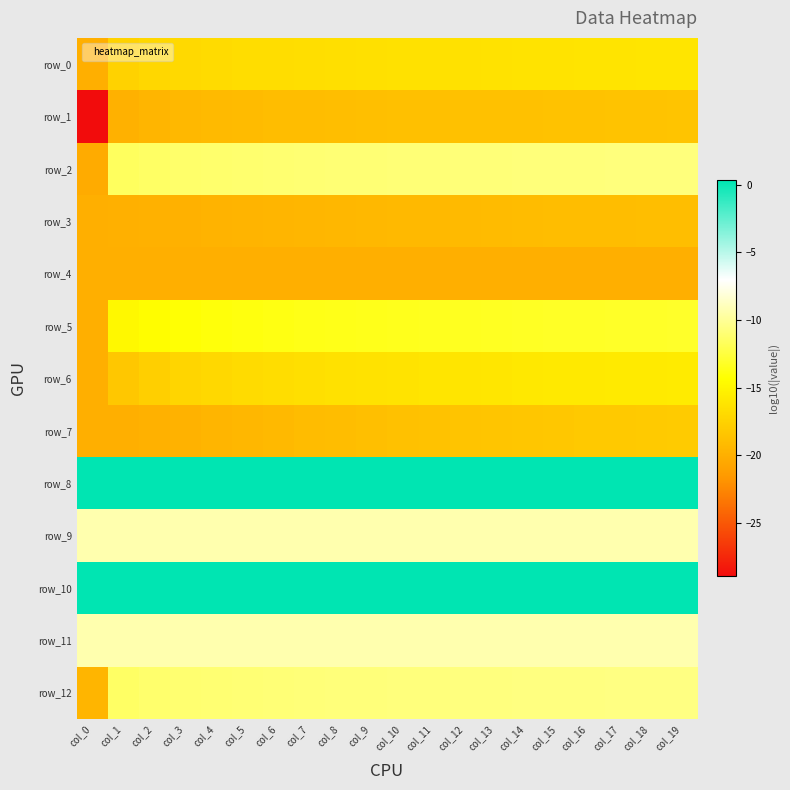

Reading right to left, what are all the values shown in this chart?

row_0: col_19=-16.2	col_18=-16.2	col_17=-16.2	col_16=-16.3	col_15=-16.3	col_14=-16.3	col_13=-16.3	col_12=-16.4	col_11=-16.4	col_10=-16.5	col_9=-16.5	col_8=-16.6	col_7=-16.6	col_6=-16.7	col_5=-16.8	col_4=-16.9	col_3=-17.0	col_2=-17.2	col_1=-17.5	col_0=-20.0
row_1: col_19=-18.5	col_18=-18.6	col_17=-18.6	col_16=-18.6	col_15=-18.6	col_14=-18.7	col_13=-18.7	col_12=-18.7	col_11=-18.8	col_10=-18.8	col_9=-18.9	col_8=-18.9	col_7=-19.0	col_6=-19.0	col_5=-19.1	col_4=-19.2	col_3=-19.4	col_2=-19.5	col_1=-19.8	col_0=-28.9
row_2: col_19=-10.7	col_18=-10.8	col_17=-10.8	col_16=-10.8	col_15=-10.8	col_14=-10.8	col_13=-10.9	col_12=-10.9	col_11=-10.9	col_10=-10.9	col_9=-11.0	col_8=-11.0	col_7=-11.0	col_6=-11.1	col_5=-11.1	col_4=-11.2	col_3=-11.3	col_2=-11.4	col_1=-11.6	col_0=-20.3
row_3: col_19=-18.9	col_18=-18.9	col_17=-19.0	col_16=-19.0	col_15=-19.1	col_14=-19.1	col_13=-19.1	col_12=-19.2	col_11=-19.2	col_10=-19.3	col_9=-19.4	col_8=-19.4	col_7=-19.5	col_6=-19.6	col_5=-19.7	col_4=-19.7	col_3=-19.8	col_2=-19.9	col_1=-20.0	col_0=-20.0
row_4: col_19=-20.0	col_18=-20.0	col_17=-20.0	col_16=-20.0	col_15=-20.0	col_14=-20.0	col_13=-20.0	col_12=-20.0	col_11=-20.0	col_10=-20.0	col_9=-20.0	col_8=-20.0	col_7=-20.0	col_6=-20.0	col_5=-20.0	col_4=-20.0	col_3=-20.0	col_2=-20.0	col_1=-20.0	col_0=-20.0
row_5: col_19=-13.1	col_18=-13.1	col_17=-13.2	col_16=-13.2	col_15=-13.2	col_14=-13.3	col_13=-13.3	col_12=-13.4	col_11=-13.4	col_10=-13.5	col_9=-13.5	col_8=-13.6	col_7=-13.7	col_6=-13.8	col_5=-13.9	col_4=-14.0	col_3=-14.2	col_2=-14.4	col_1=-14.8	col_0=-20.0
row_6: col_19=-15.7	col_18=-15.7	col_17=-15.8	col_16=-15.9	col_15=-15.9	col_14=-16.0	col_13=-16.0	col_12=-16.1	col_11=-16.2	col_10=-16.3	col_9=-16.4	col_8=-16.5	col_7=-16.6	col_6=-16.7	col_5=-16.9	col_4=-17.1	col_3=-17.3	col_2=-17.7	col_1=-18.3	col_0=-20.0
row_7: col_19=-18.0	col_18=-18.1	col_17=-18.1	col_16=-18.2	col_15=-18.3	col_14=-18.3	col_13=-18.4	col_12=-18.5	col_11=-18.6	col_10=-18.7	col_9=-18.8	col_8=-19.0	col_7=-19.1	col_6=-19.3	col_5=-19.4	col_4=-19.6	col_3=-19.8	col_2=-19.9	col_1=-20.0	col_0=-20.0
row_8: col_19=0.3	col_18=0.3	col_17=0.3	col_16=0.3	col_15=0.3	col_14=0.3	col_13=0.3	col_12=0.3	col_11=0.3	col_10=0.3	col_9=0.3	col_8=0.3	col_7=0.3	col_6=0.3	col_5=0.3	col_4=0.3	col_3=0.3	col_2=0.3	col_1=0.3	col_0=0.3
row_9: col_19=-9.3	col_18=-9.3	col_17=-9.3	col_16=-9.3	col_15=-9.3	col_14=-9.3	col_13=-9.3	col_12=-9.3	col_11=-9.3	col_10=-9.3	col_9=-9.3	col_8=-9.3	col_7=-9.3	col_6=-9.3	col_5=-9.3	col_4=-9.3	col_3=-9.3	col_2=-9.3	col_1=-9.3	col_0=-9.3
row_10: col_19=0.3	col_18=0.3	col_17=0.3	col_16=0.3	col_15=0.3	col_14=0.3	col_13=0.3	col_12=0.3	col_11=0.3	col_10=0.3	col_9=0.3	col_8=0.3	col_7=0.3	col_6=0.3	col_5=0.3	col_4=0.3	col_3=0.3	col_2=0.3	col_1=0.3	col_0=0.3
row_11: col_19=-9.3	col_18=-9.3	col_17=-9.3	col_16=-9.3	col_15=-9.3	col_14=-9.3	col_13=-9.3	col_12=-9.3	col_11=-9.3	col_10=-9.3	col_9=-9.3	col_8=-9.3	col_7=-9.3	col_6=-9.3	col_5=-9.3	col_4=-9.3	col_3=-9.3	col_2=-9.3	col_1=-9.3	col_0=-9.3
row_12: col_19=-10.6	col_18=-10.6	col_17=-10.6	col_16=-10.6	col_15=-10.6	col_14=-10.7	col_13=-10.7	col_12=-10.7	col_11=-10.7	col_10=-10.8	col_9=-10.8	col_8=-10.8	col_7=-10.9	col_6=-10.9	col_5=-11.0	col_4=-11.0	col_3=-11.1	col_2=-11.2	col_1=-11.4	col_0=-19.6